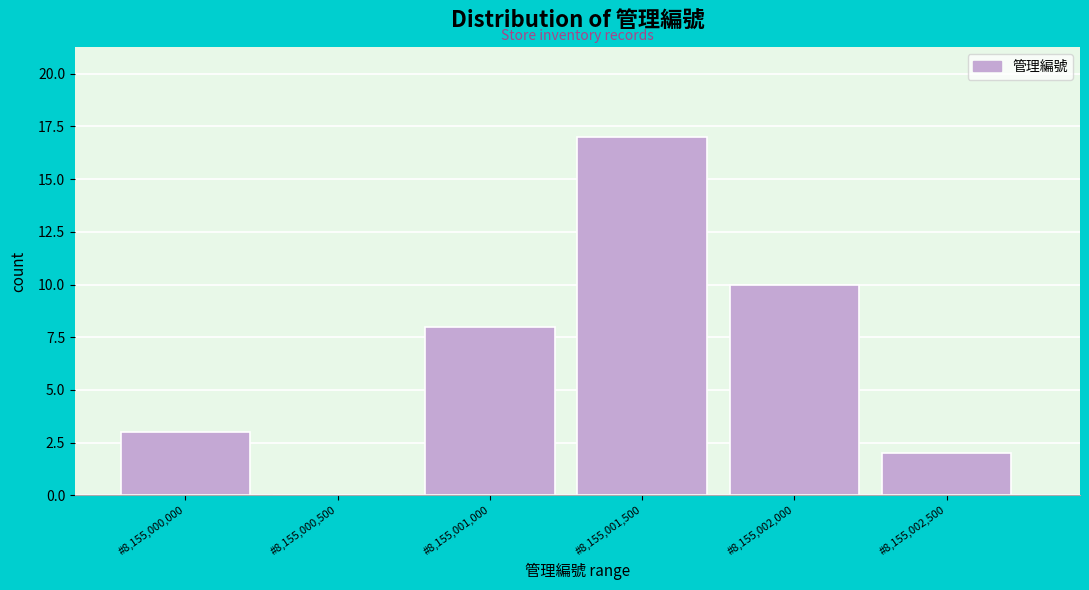

Reading left to right, transcribe all the data shown in this chart.

#8,155,000,000=3	#8,155,000,500=0	#8,155,001,000=8	#8,155,001,500=17	#8,155,002,000=10	#8,155,002,500=2